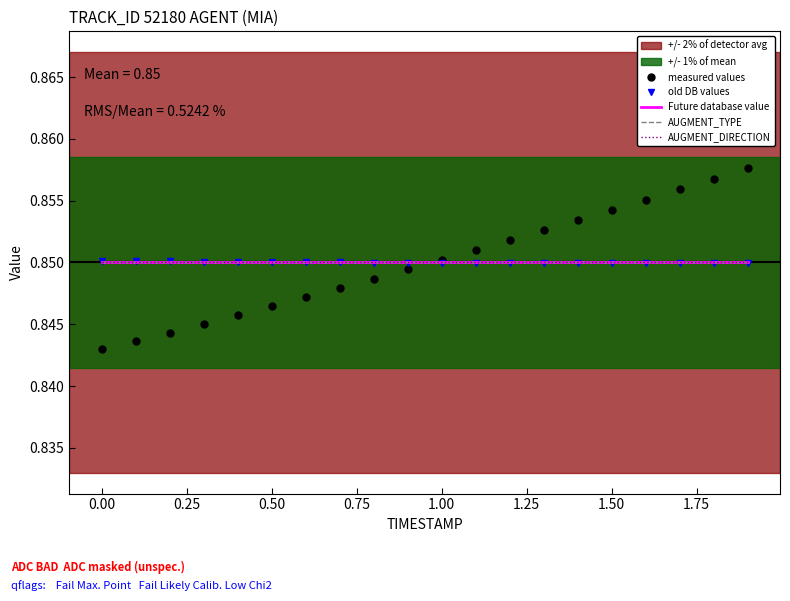

What is the maximum value for AUGMENT_TYPE?

0.8